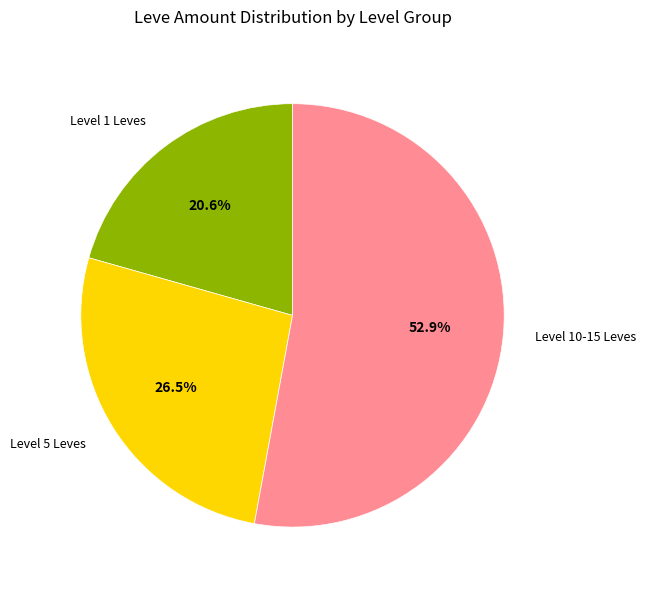

How many slices are in this pie chart?

3